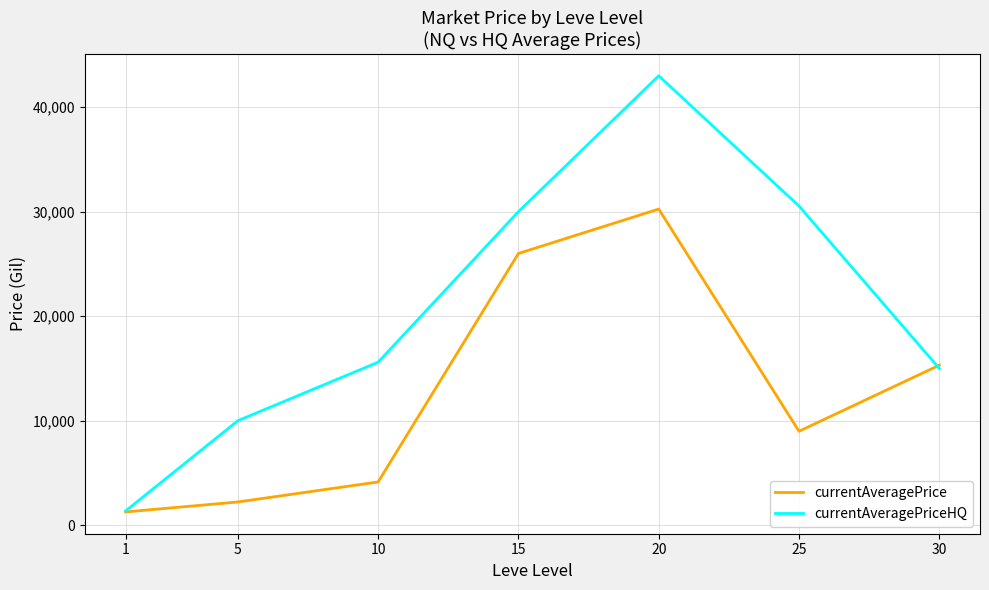

What is the maximum value shown in the chart?

43000.0